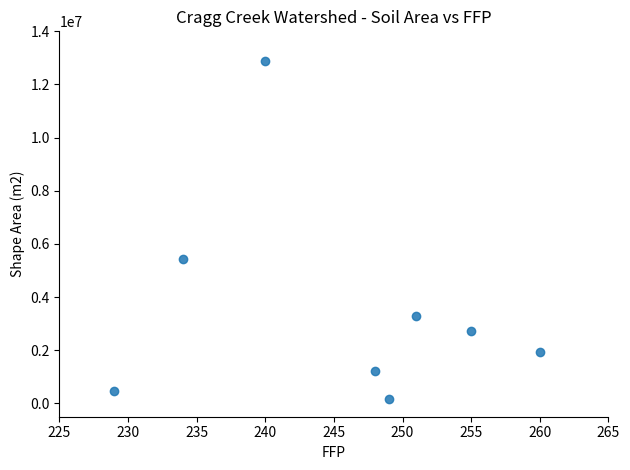

What Y value in the scatter plot is closest to 6520599?

5415419.0